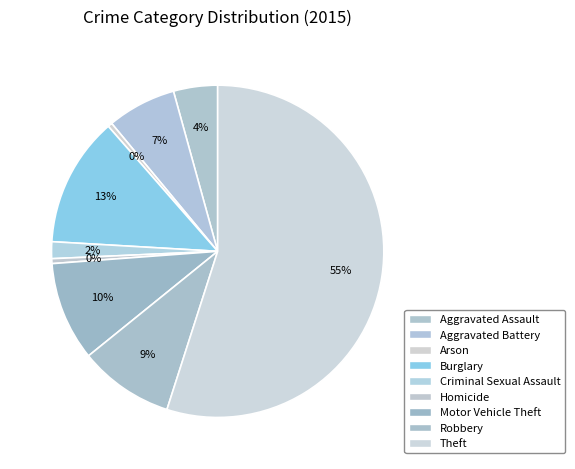

How many slices are in this pie chart?

9